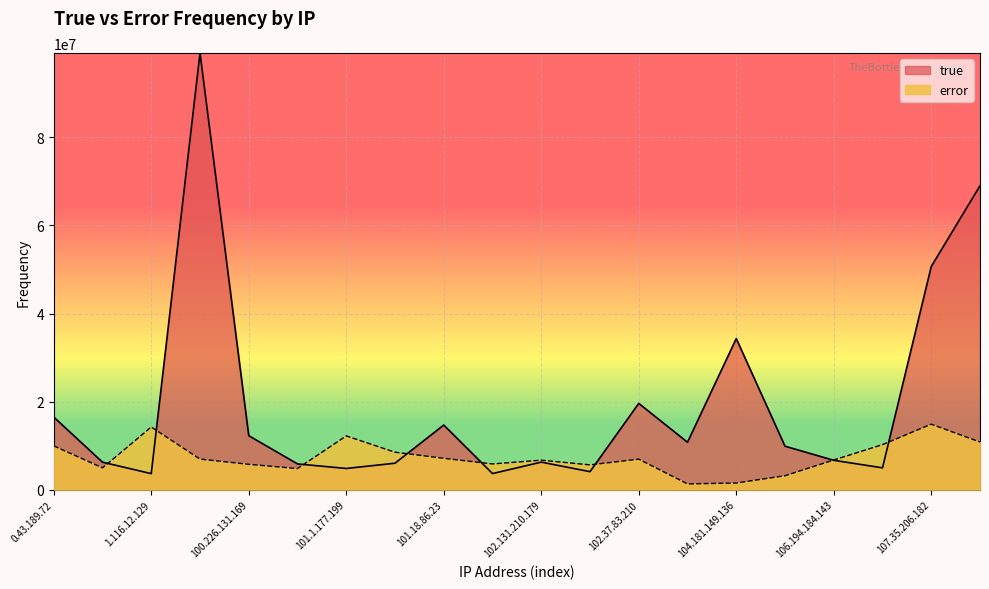

What is the label of the 14th point from the left?

103.102.221.113